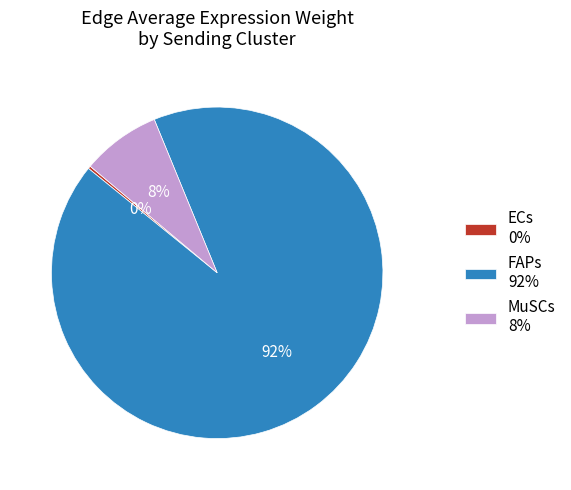

Which has a higher value, MuSCs 8% or FAPs 92%?

FAPs 92%